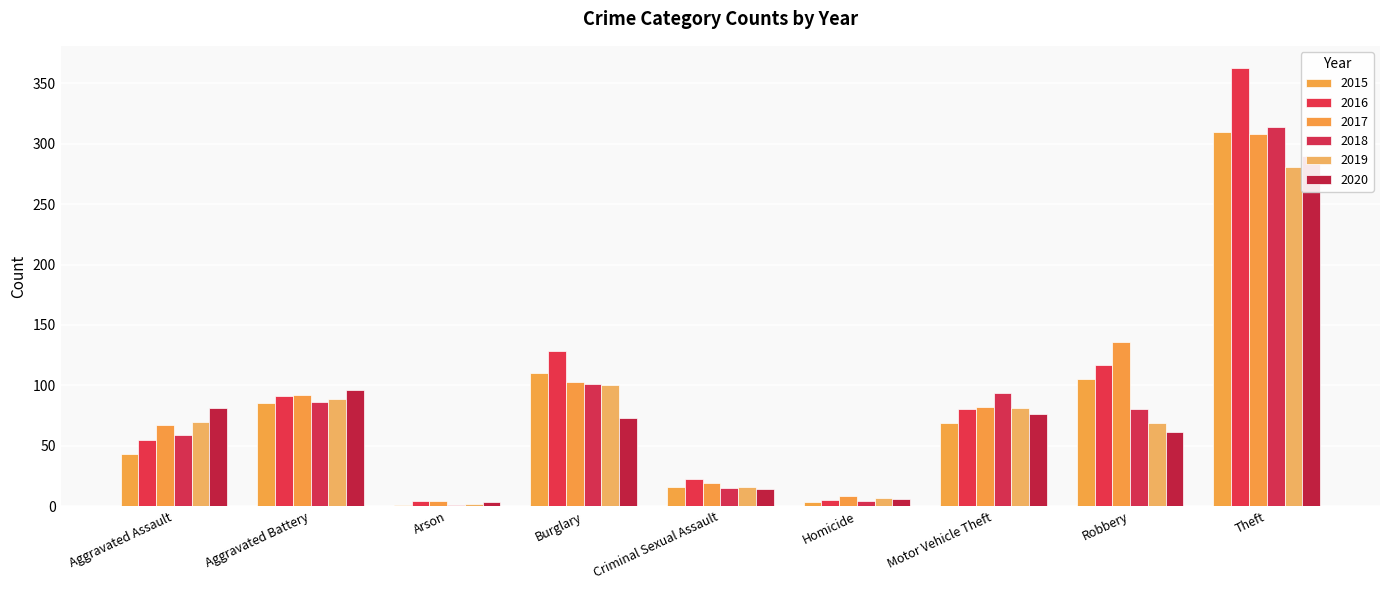

The 2015 series shows 47 at Robbery. True or false?

False